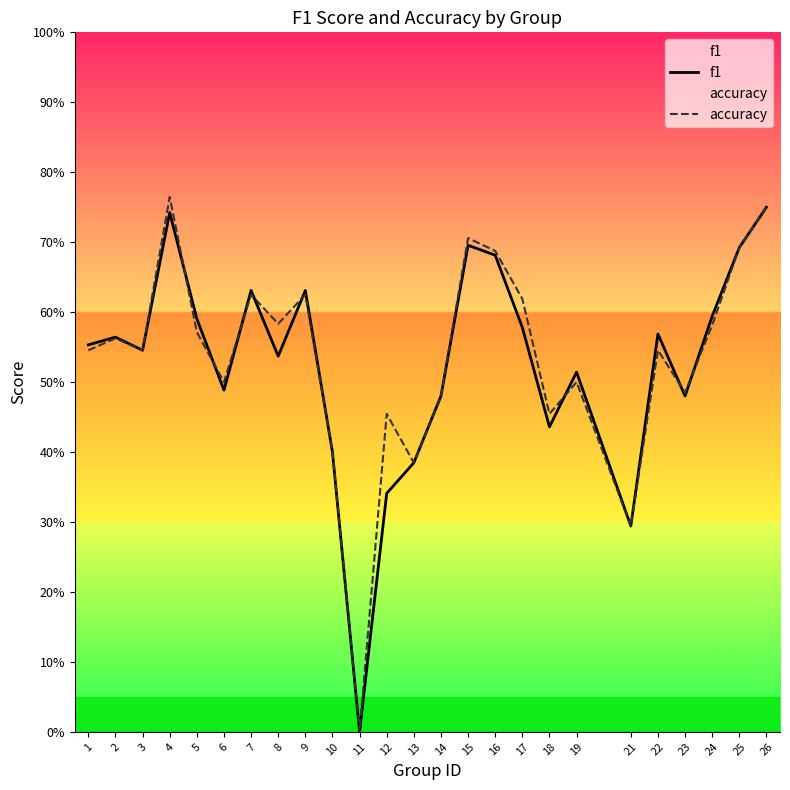

Which series ends up on top after the final intersection of accuracy and f1?

f1